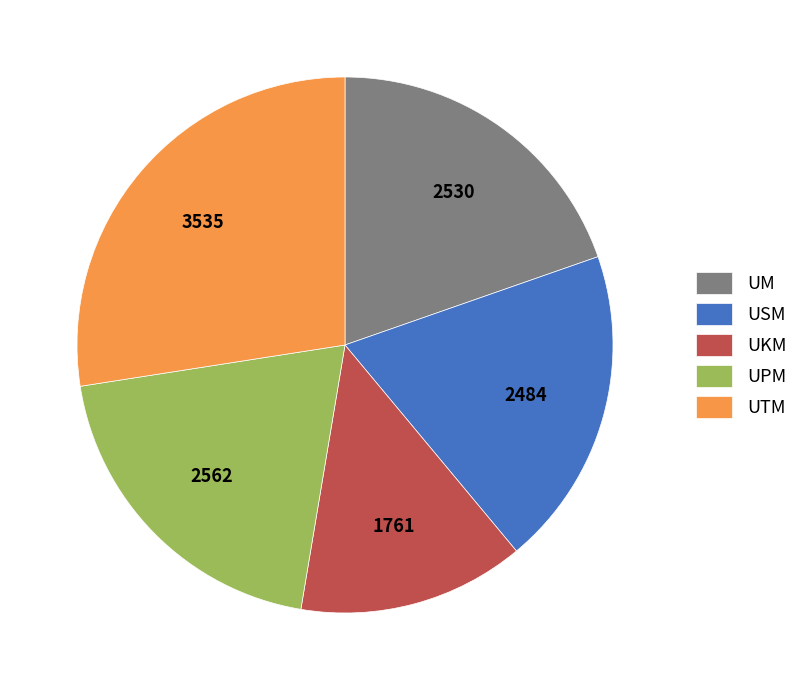

Which category has the smallest portion of the pie?

UKM